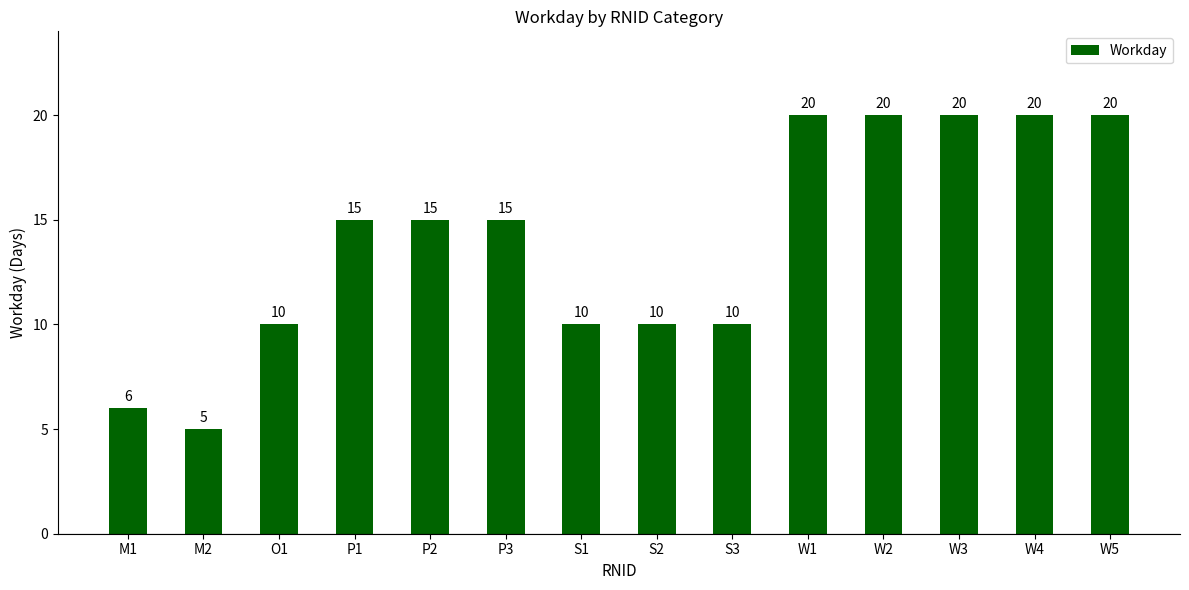

The value at P1 is 25. True or false?

False